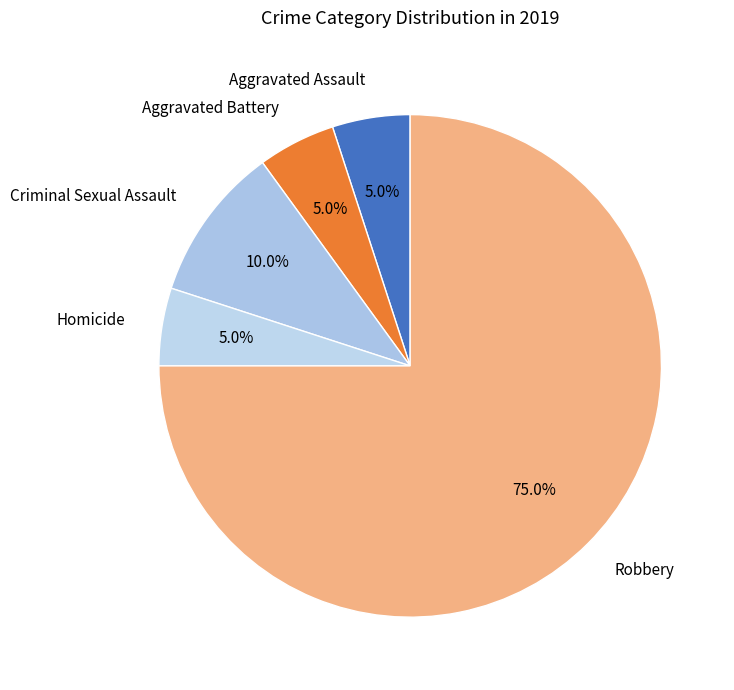

Does any single category account for the majority?

Yes